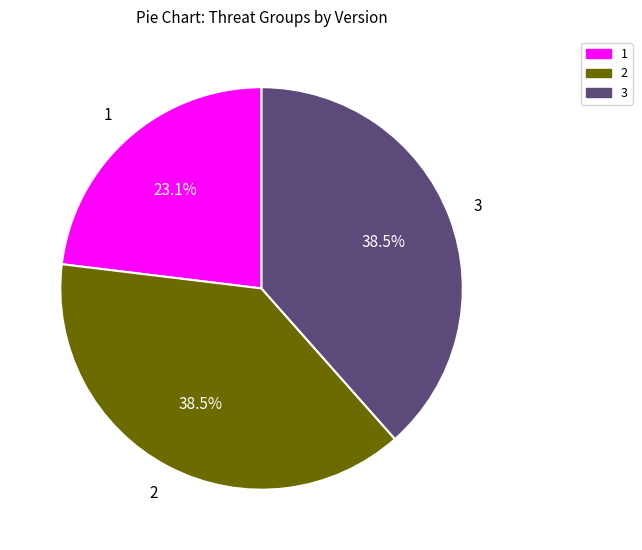

Does 1 account for over 50% of the chart?

No